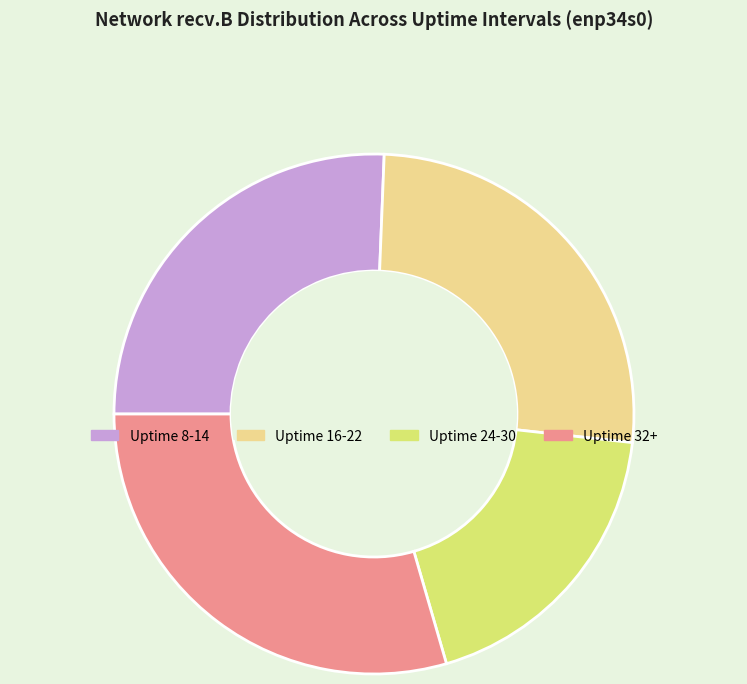

Which category has the smallest portion of the pie?

Uptime 24-30